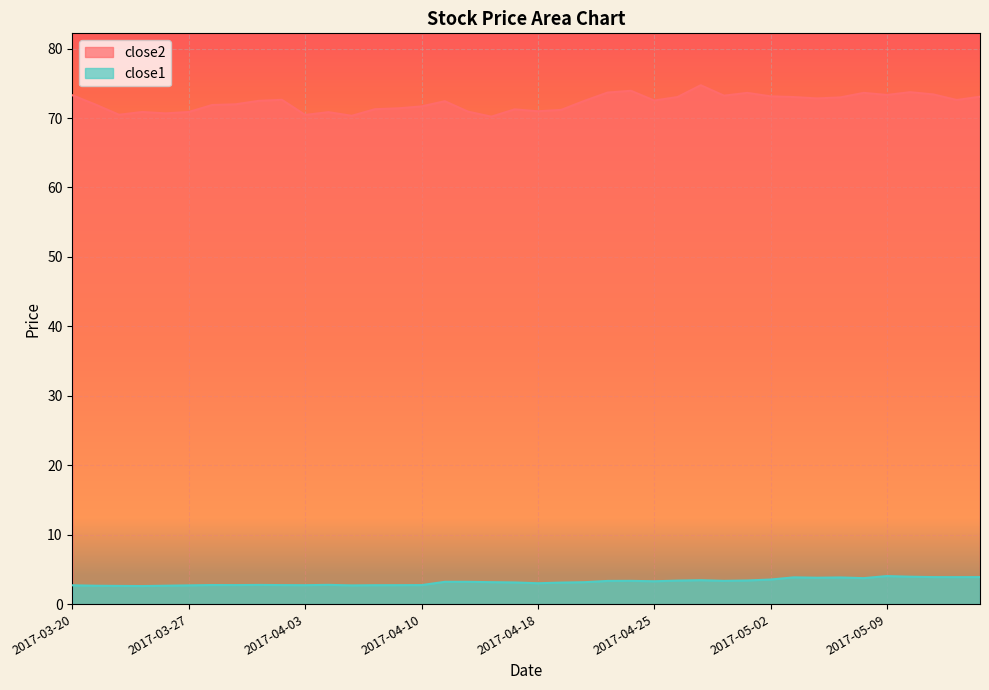

What is the approximate value of close1 at 2017-04-17?

3.1